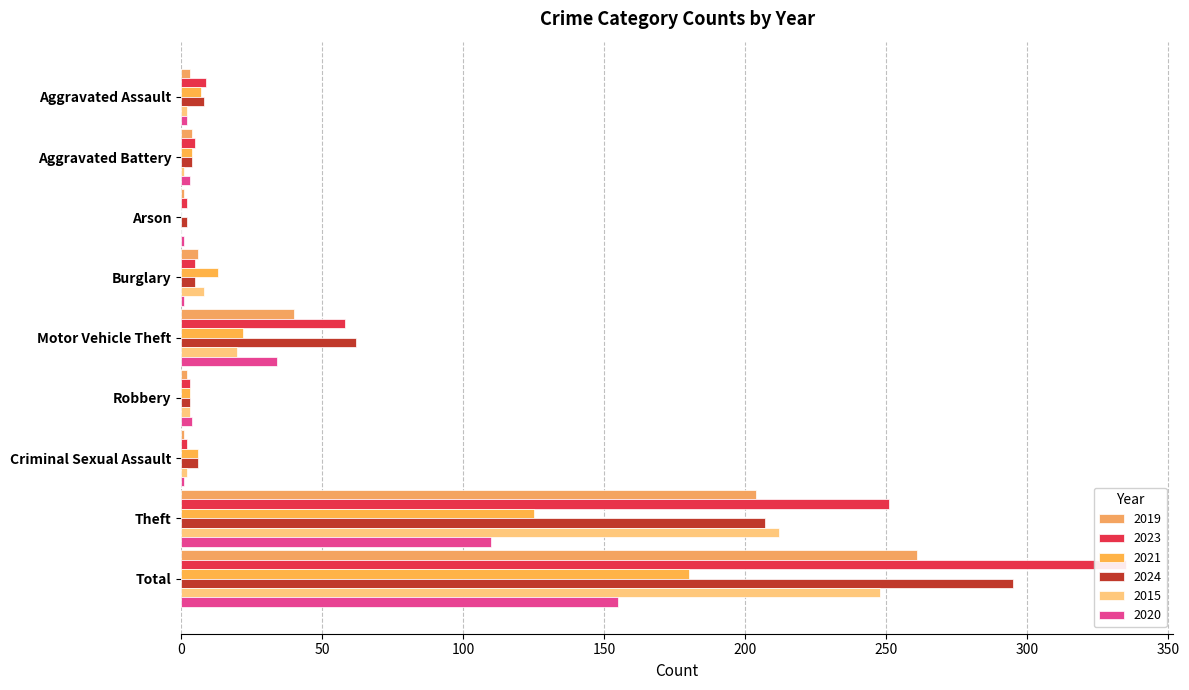

What is the difference between the 2021 values at Theft and Criminal Sexual Assault?

119